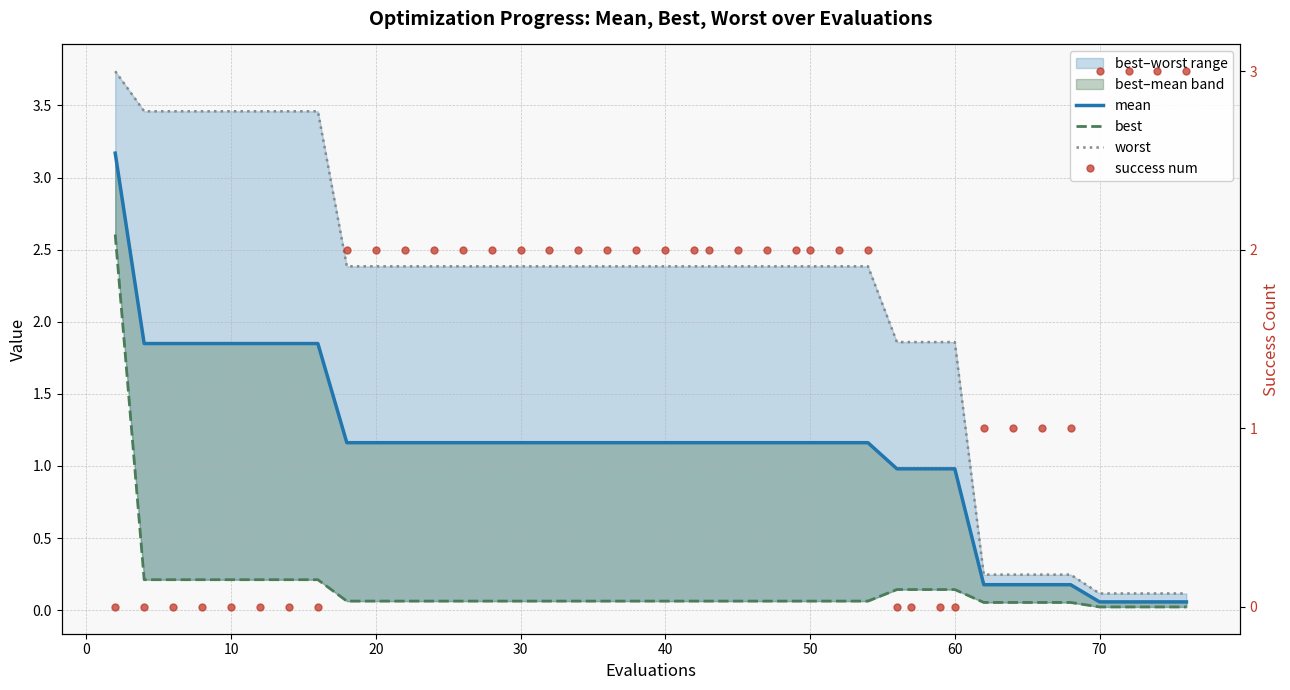

How many data points does each series have?

40